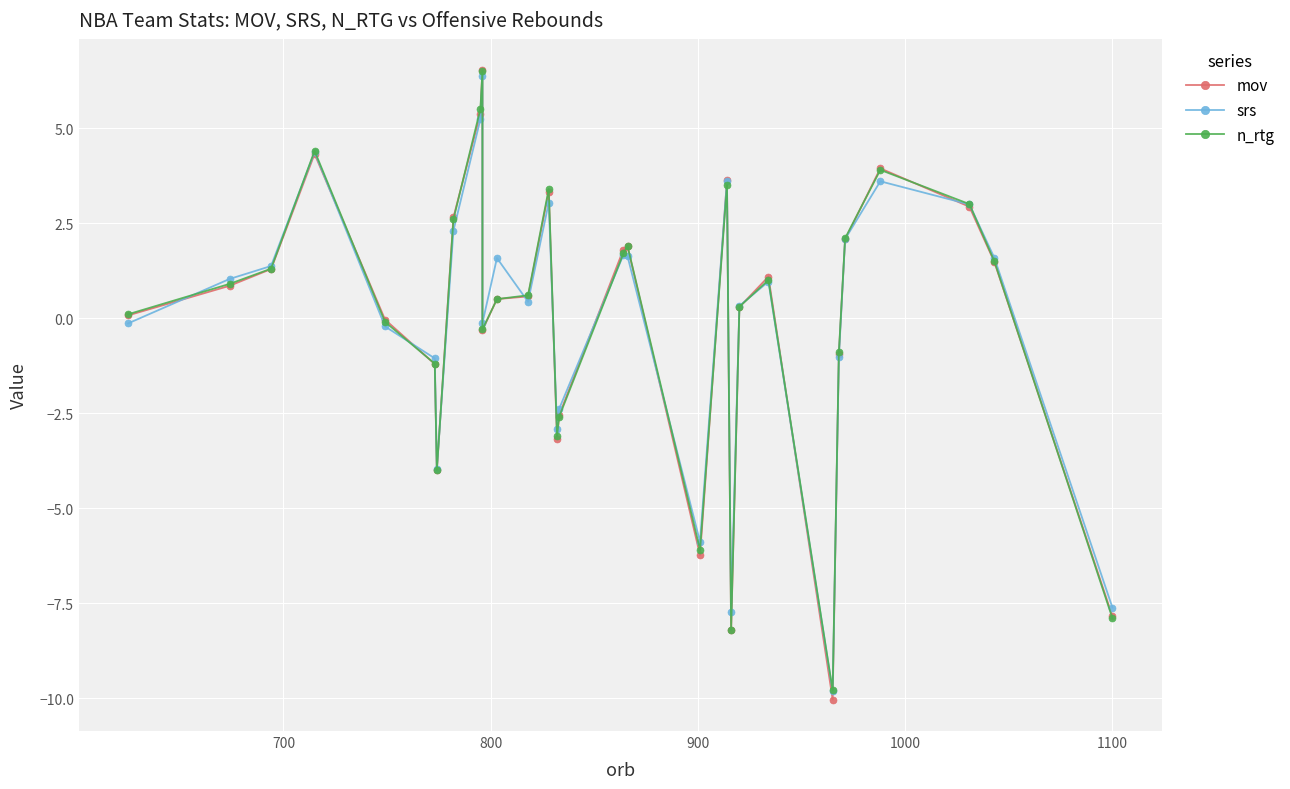

True or false: mov has a value of 4.3 at 7.

False